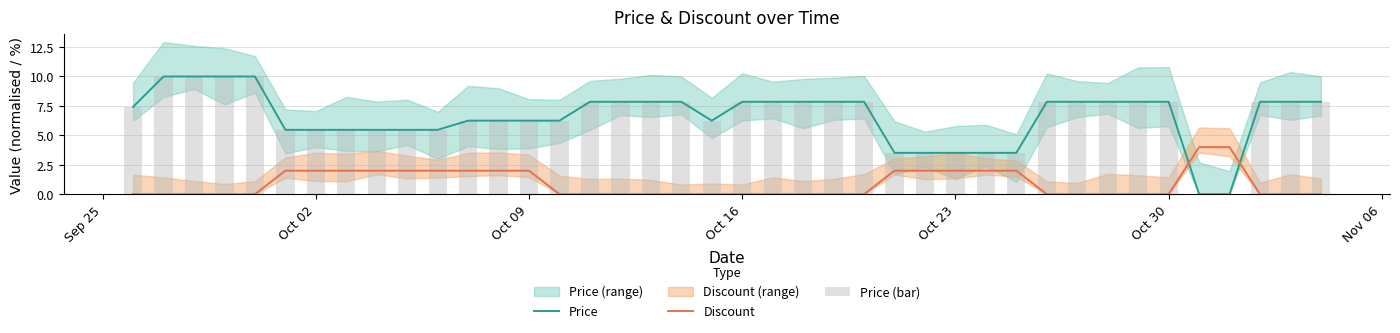

True or false: Discount and Price intersect in this chart.

True